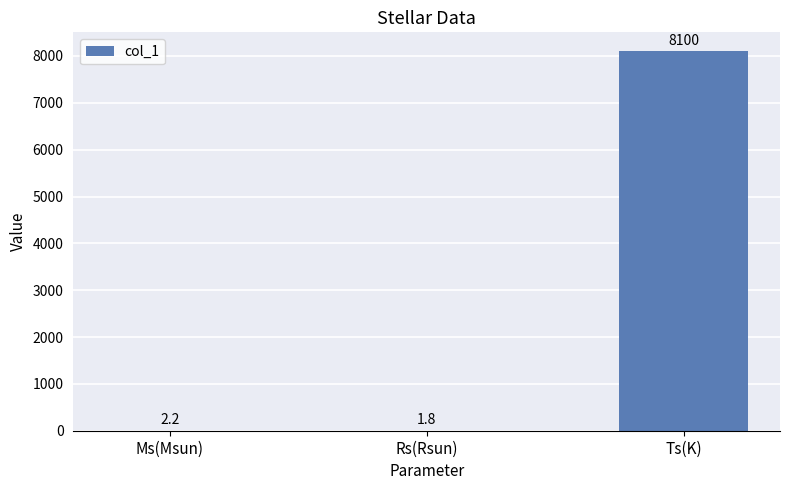

Which has a higher value, Ms(Msun) or Ts(K)?

Ts(K)